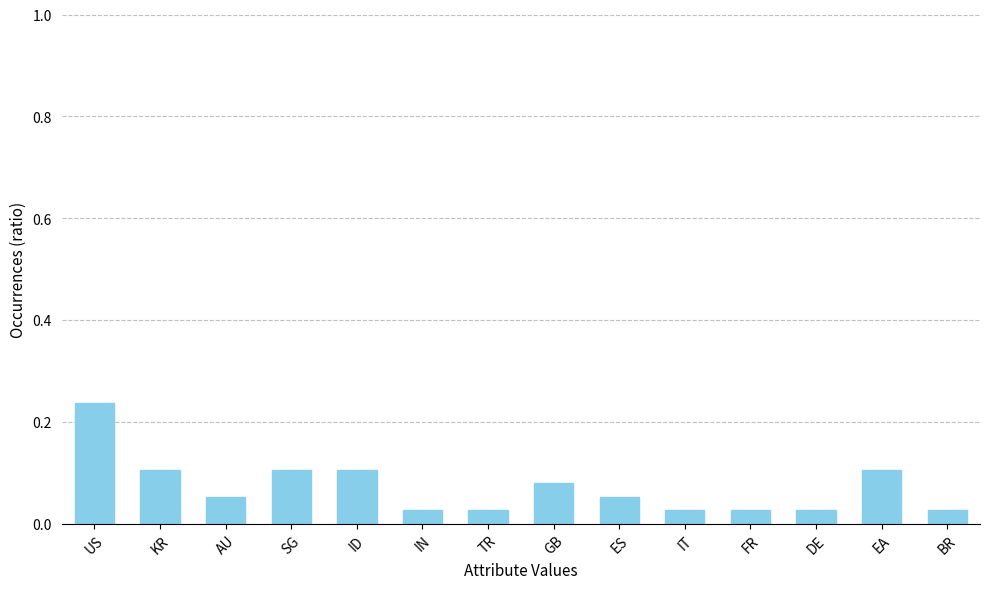

How many values are between 0 and 1?

14